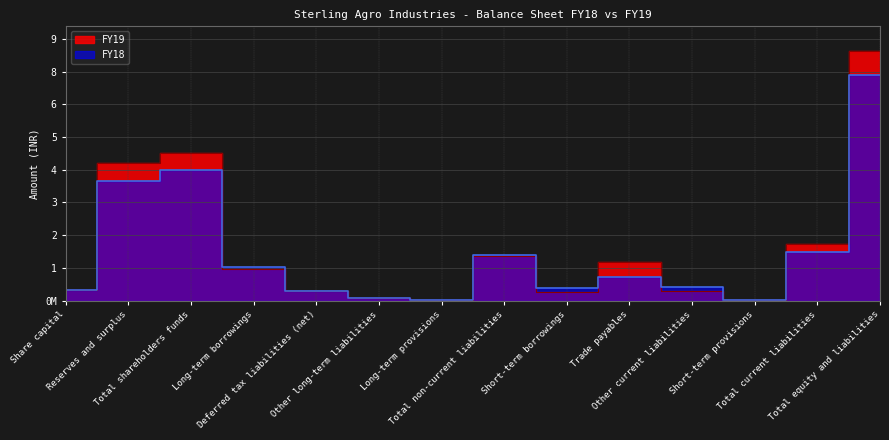

At Short-term provisions, list the series in order from smallest to largest.

FY18, FY19